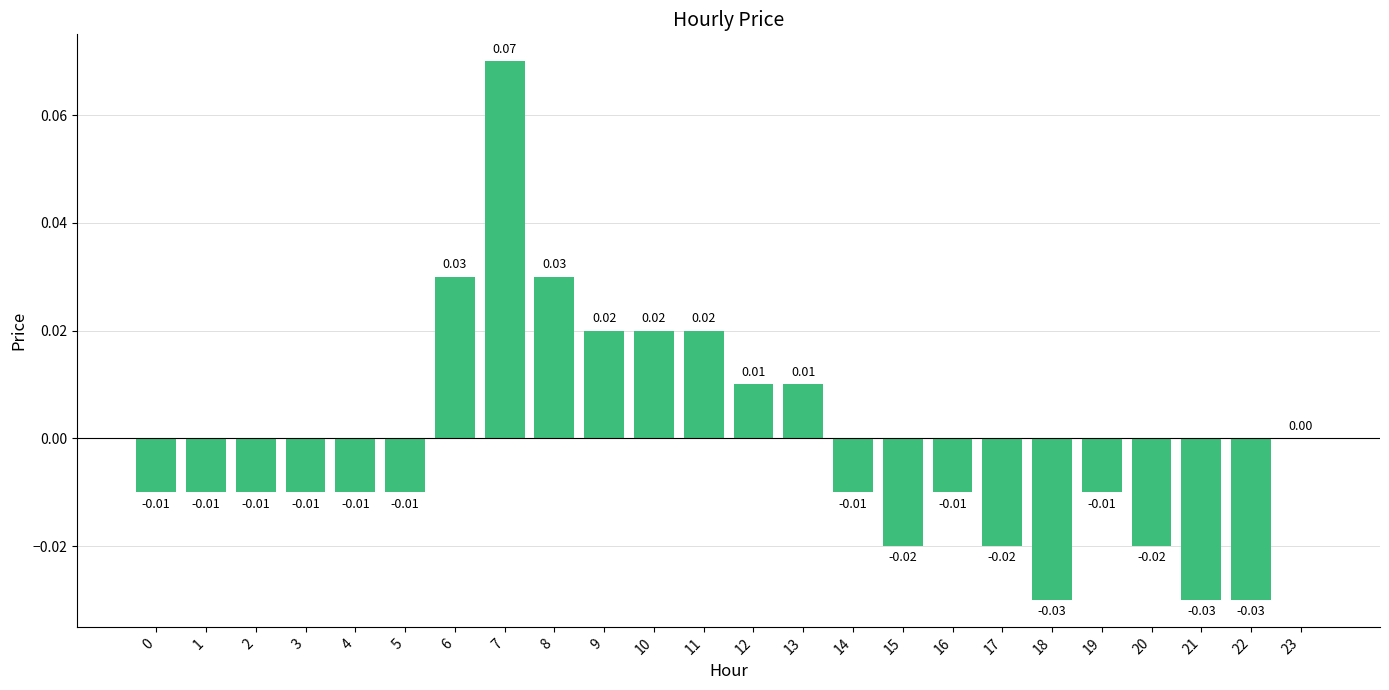

Between 13 and 5, which is larger?

13